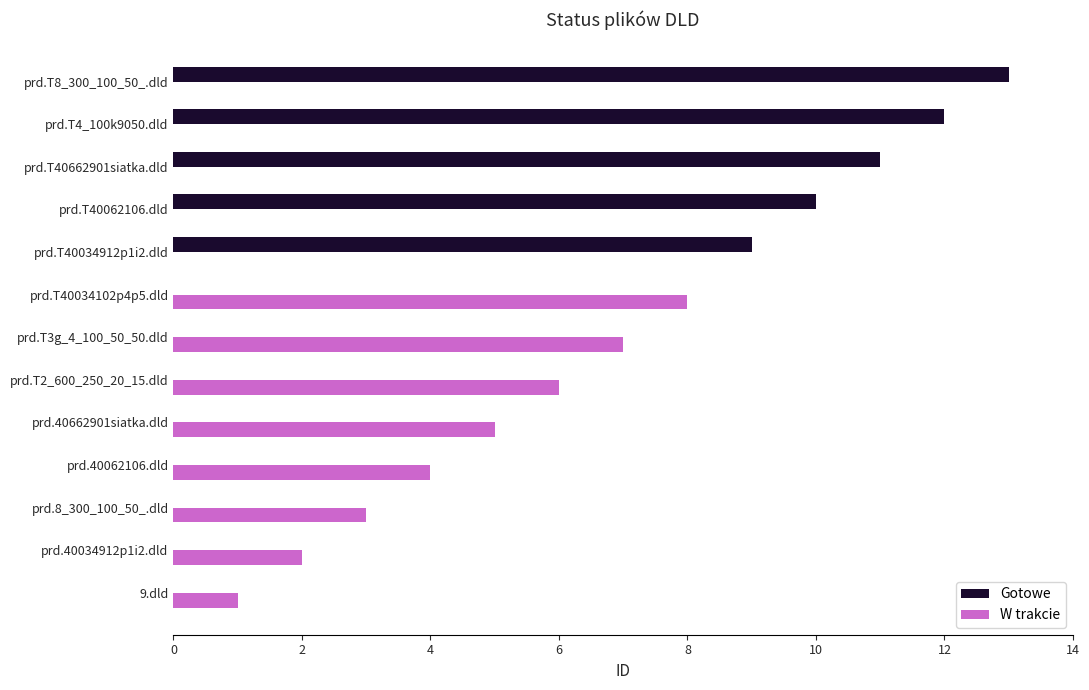

What is the maximum value shown in the chart?

13